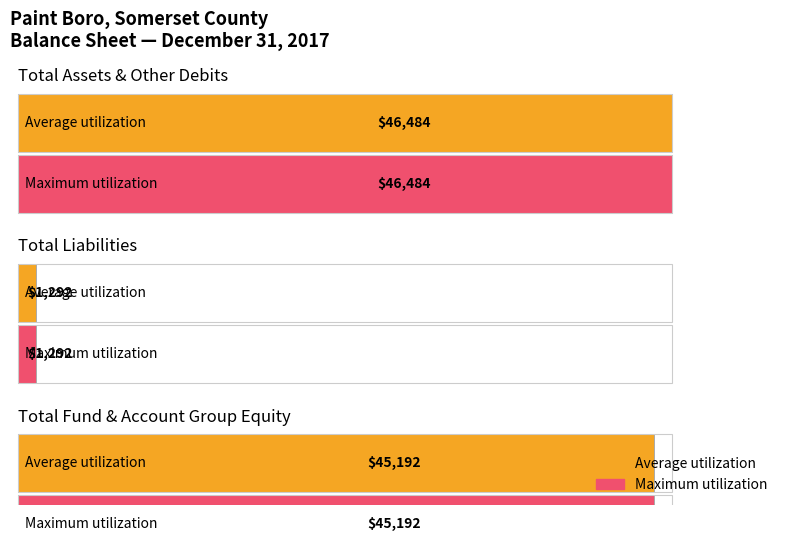

Reading left to right, extract all data points from this chart.

Average utilization: 46484	45192	1292
Maximum utilization: 46484	45192	1292